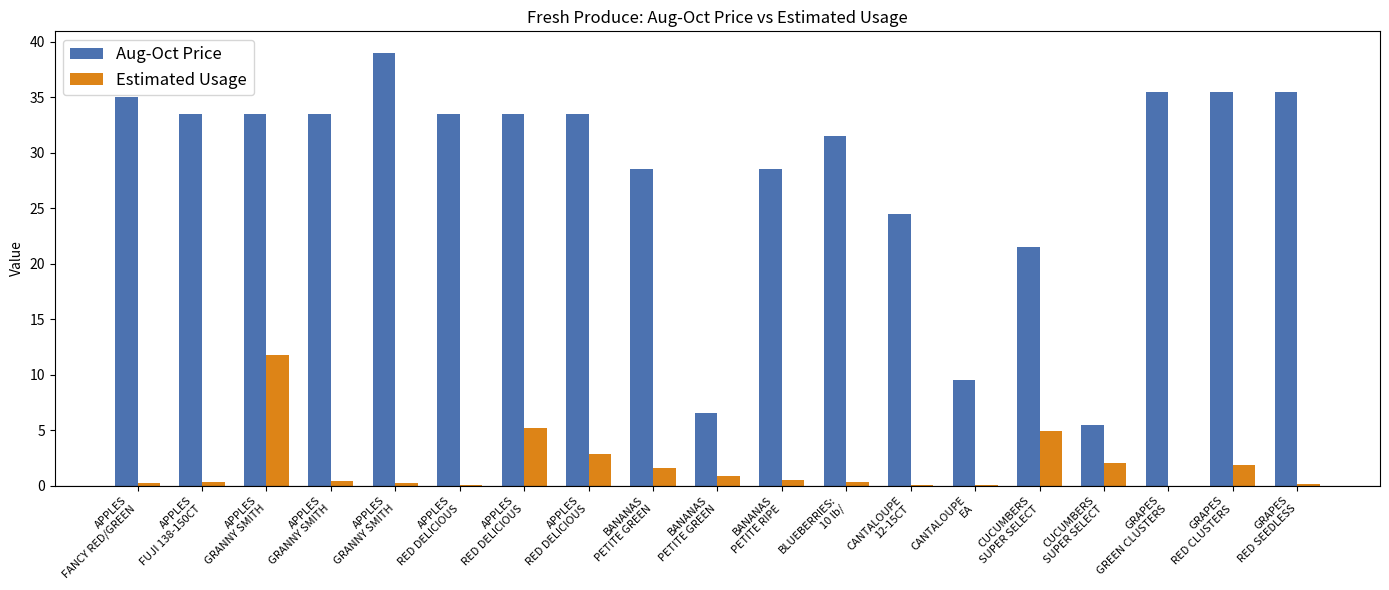

Reading right to left, extract all data points from this chart.

Aug-Oct Price: GRAPES
RED SEEDLESS=35.5	GRAPES
RED CLUSTERS=35.5	GRAPES
GREEN CLUSTERS=35.5	CUCUMBERS
SUPER SELECT=5.5	CUCUMBERS
SUPER SELECT=21.5	CANTALOUPE
EA=9.5	CANTALOUPE
12-15CT=24.5	BLUEBERRIES:
10 lb/=31.5	BANANAS
PETITE RIPE=28.5	BANANAS
PETITE GREEN=6.5	BANANAS
PETITE GREEN=28.5	APPLES
RED DELICIOUS=33.5	APPLES
RED DELICIOUS=33.5	APPLES
RED DELICIOUS=33.5	APPLES
GRANNY SMITH=39.0	APPLES
GRANNY SMITH=33.5	APPLES
GRANNY SMITH=33.5	APPLES
FUJI 138-150CT=33.5	APPLES
FANCY RED/GREEN=35.0
Estimated Usage: GRAPES
RED SEEDLESS=0.1	GRAPES
RED CLUSTERS=1.8	GRAPES
GREEN CLUSTERS=0.0	CUCUMBERS
SUPER SELECT=2.0	CUCUMBERS
SUPER SELECT=4.9	CANTALOUPE
EA=0.1	CANTALOUPE
12-15CT=0.0	BLUEBERRIES:
10 lb/=0.3	BANANAS
PETITE RIPE=0.5	BANANAS
PETITE GREEN=0.9	BANANAS
PETITE GREEN=1.6	APPLES
RED DELICIOUS=2.8	APPLES
RED DELICIOUS=5.2	APPLES
RED DELICIOUS=0.0	APPLES
GRANNY SMITH=0.2	APPLES
GRANNY SMITH=0.4	APPLES
GRANNY SMITH=11.8	APPLES
FUJI 138-150CT=0.3	APPLES
FANCY RED/GREEN=0.2